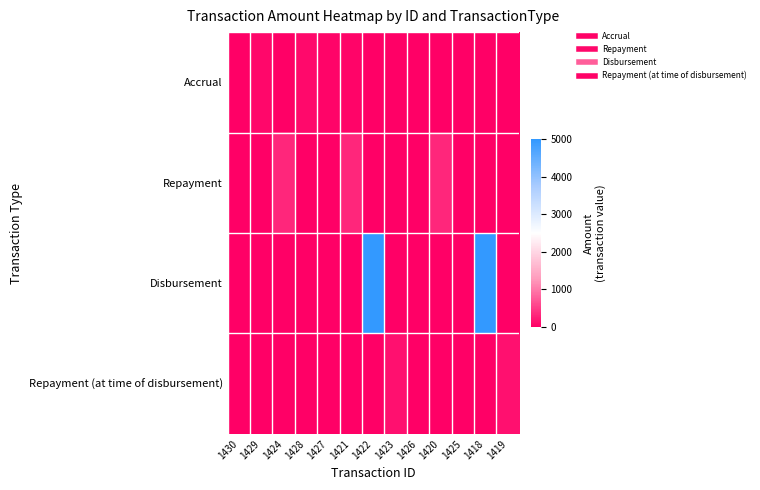

Which label corresponds to the smallest value in the chart?

1422